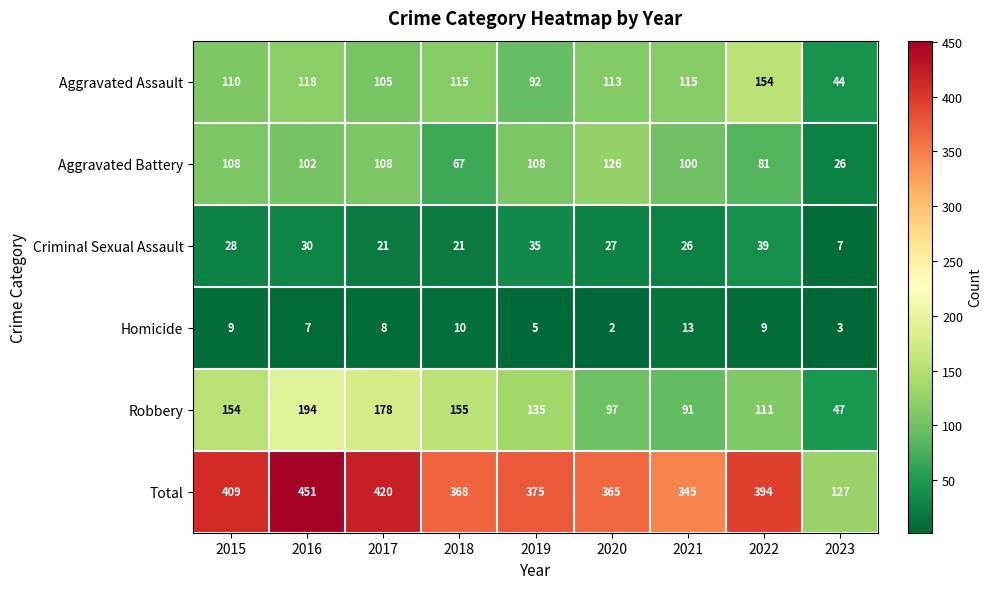

At which category is the sum across all series the highest?

2016